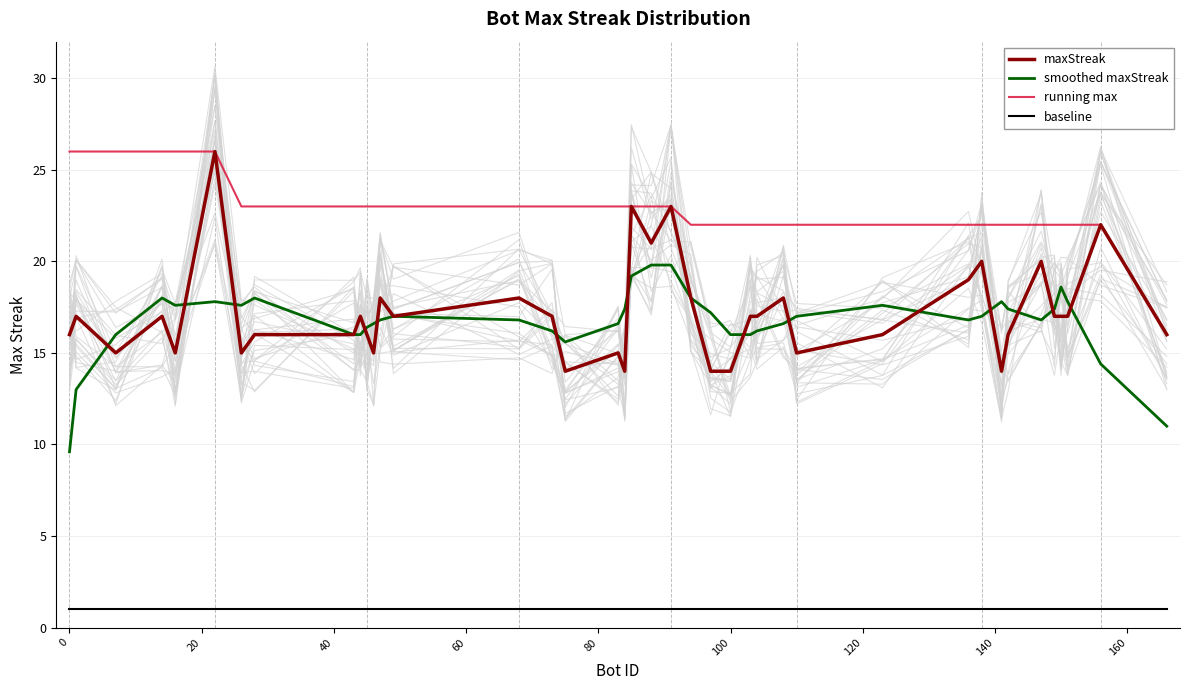

True or false: maxStreak and baseline cross at least once.

False